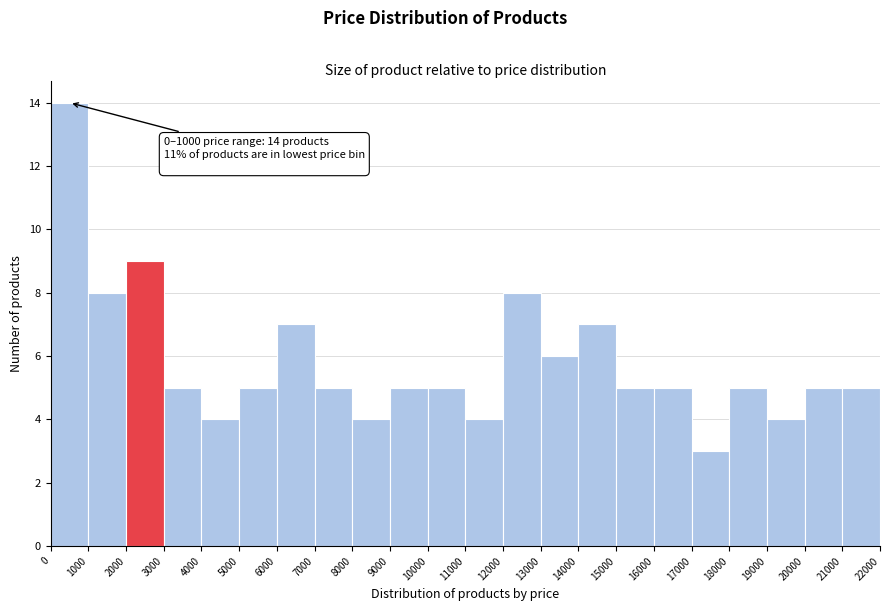

Over which range of the x-axis is the bar tallest?

0 to 1000